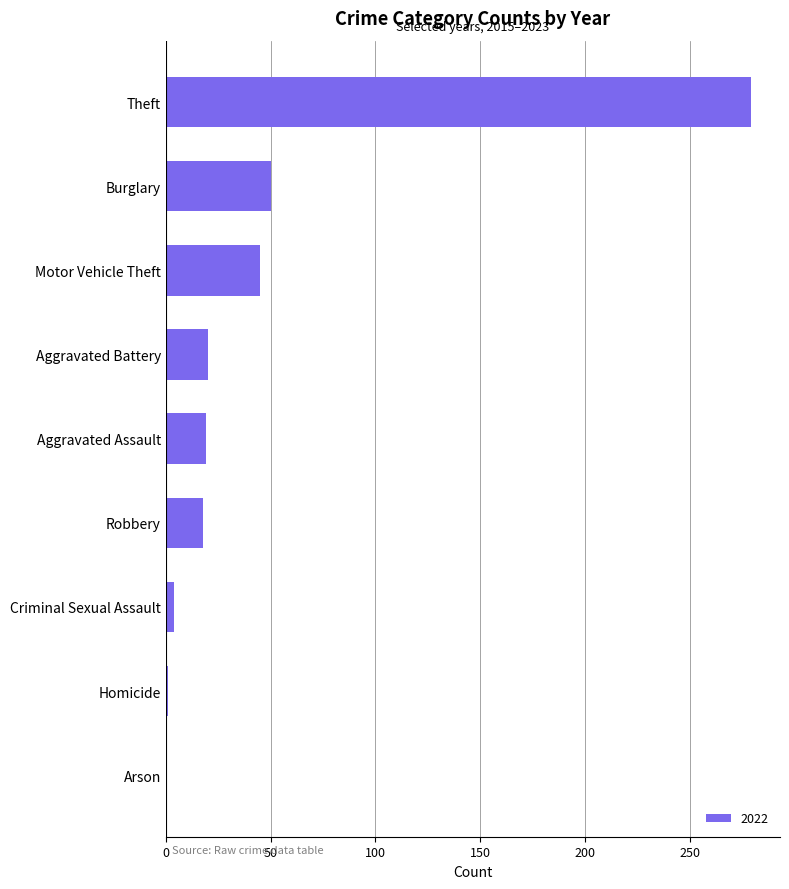

What is the maximum value shown in the chart?

279